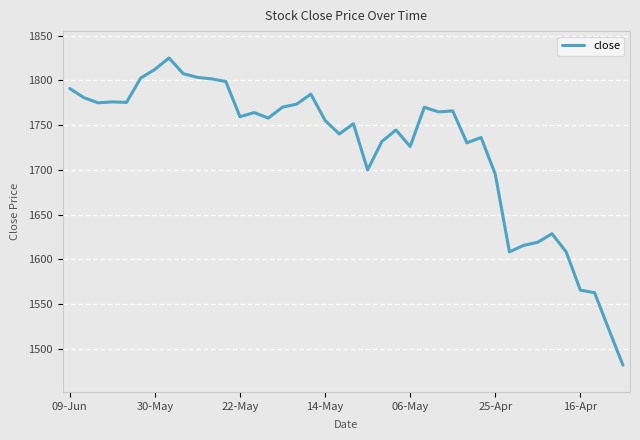

What is the minimum value shown in the chart?

1481.7